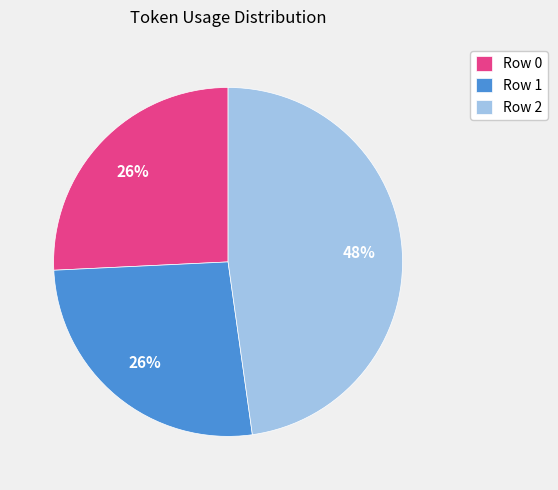

The Row 1 slice represents 32% of the pie. True or false?

False